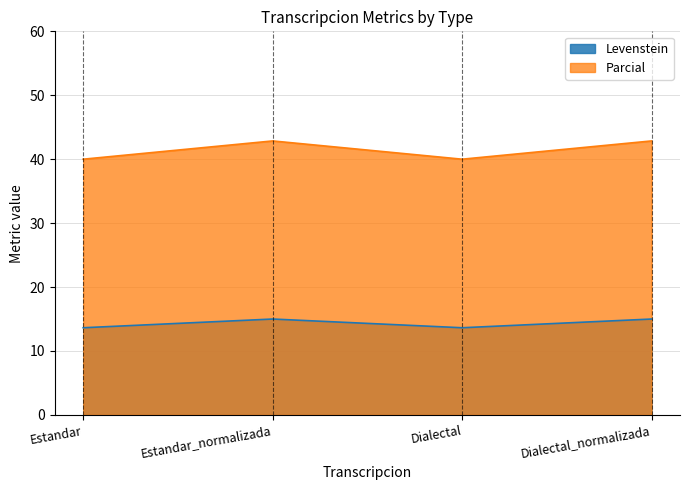

Between Estandar and Dialectal_normalizada, which is larger?

Dialectal_normalizada